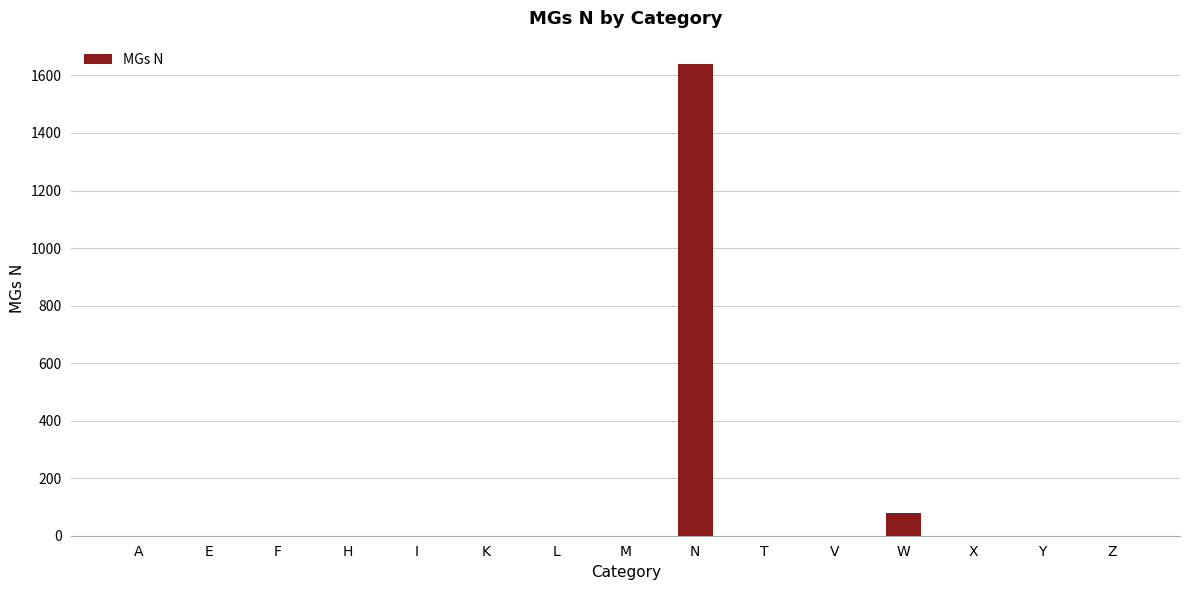

What is the greatest value displayed?

1639